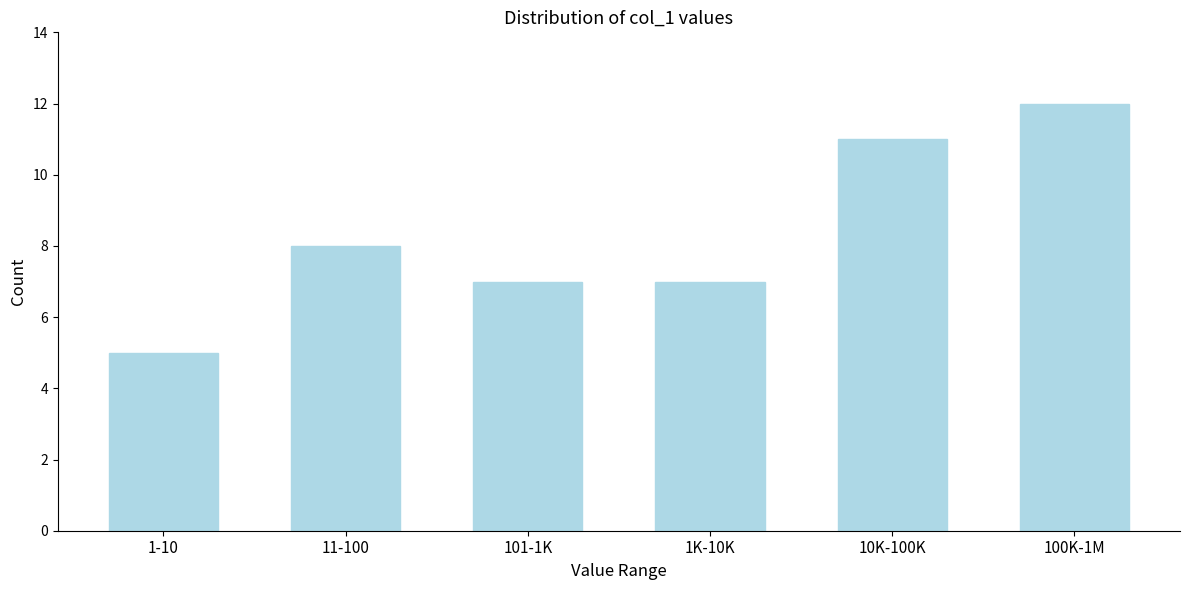

Reading left to right, list all the values displayed in this chart.

1-10=5	11-100=8	101-1K=7	1K-10K=7	10K-100K=11	100K-1M=12